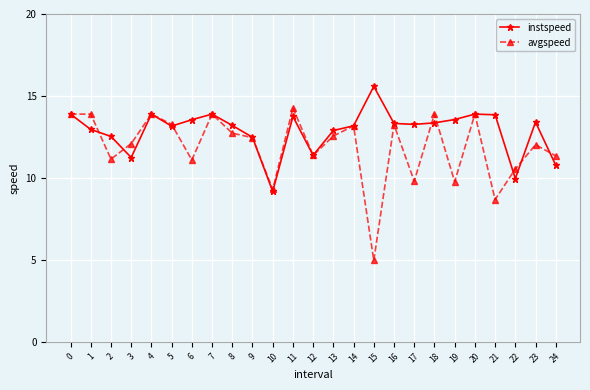

At which category does the chart reach its minimum across all series?

15